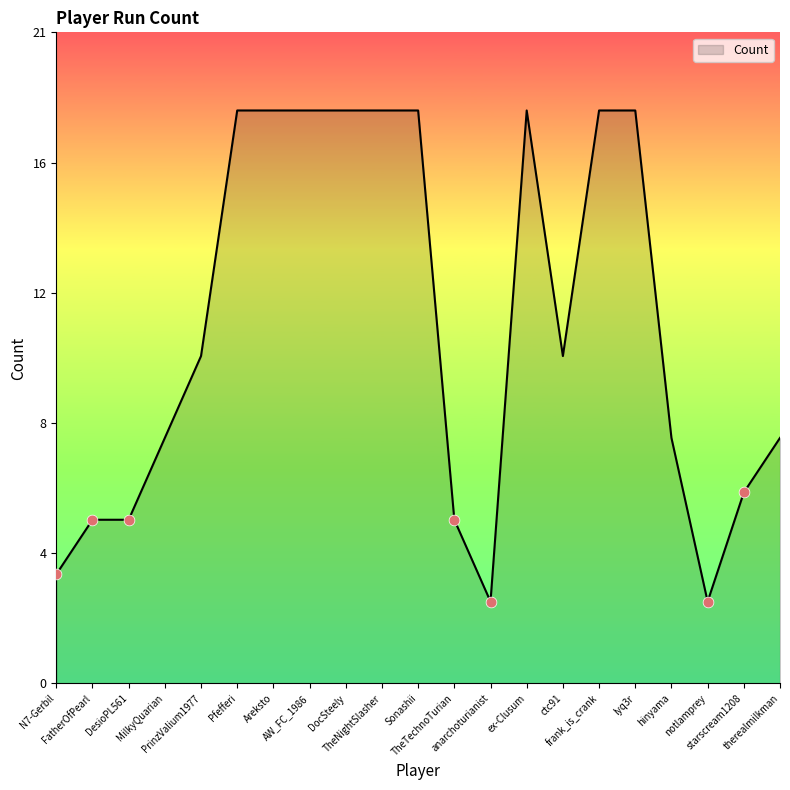

What is the ratio of the value at FatherOfPearl to the value at DesioPL561?

1.0